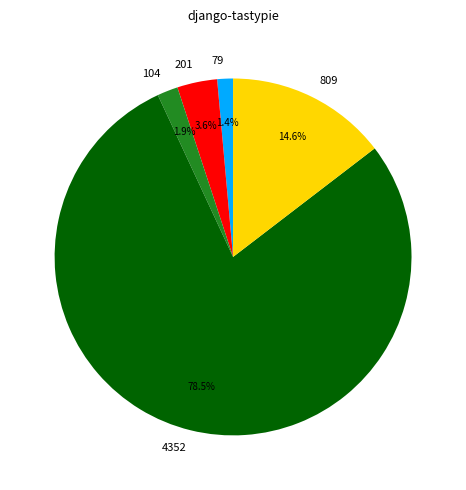

To the nearest percent, what is the average slice percentage?

20%